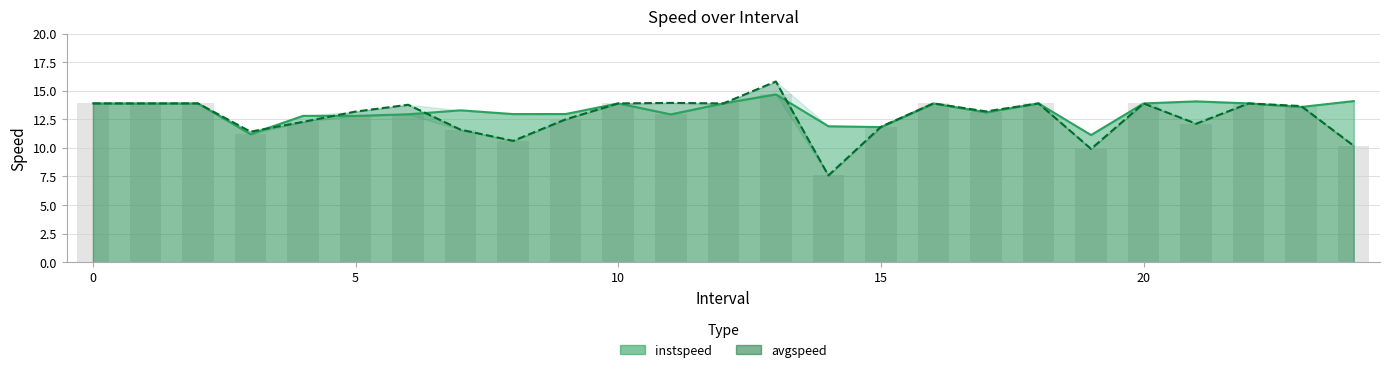

Which has a higher value, 18 or 11.0?

18